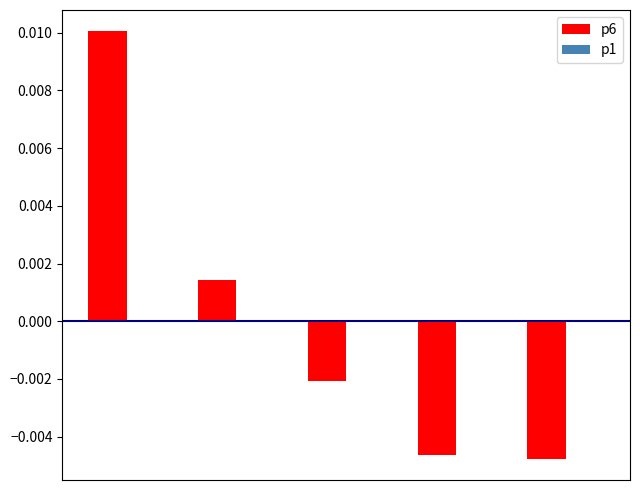

How many values are below 0?

3